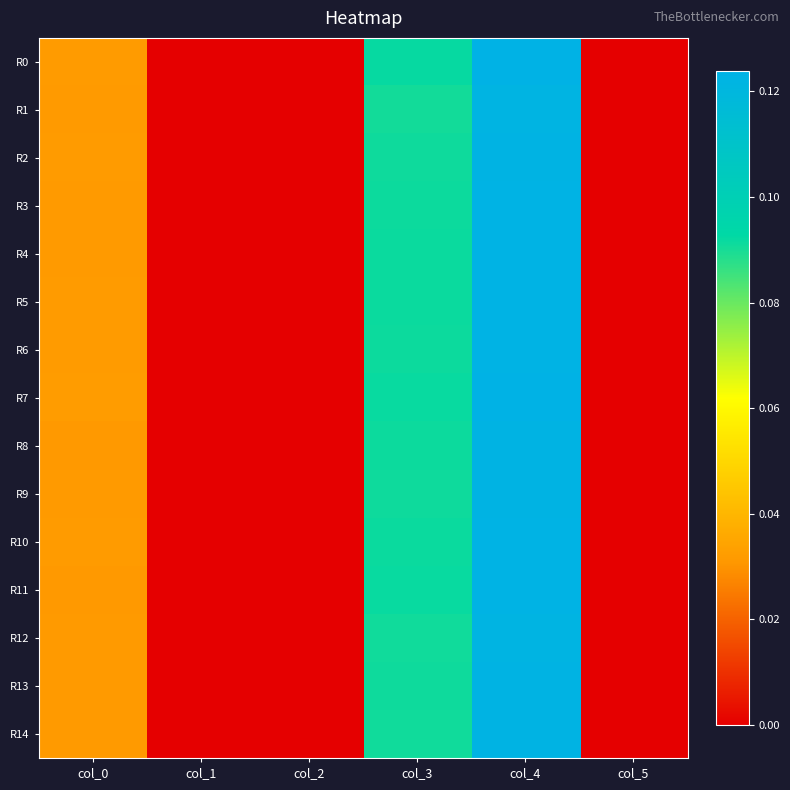

At col_2, list the series in order from smallest to largest.

R0, R1, R2, R3, R4, R5, R6, R7, R8, R9, R10, R11, R12, R13, R14